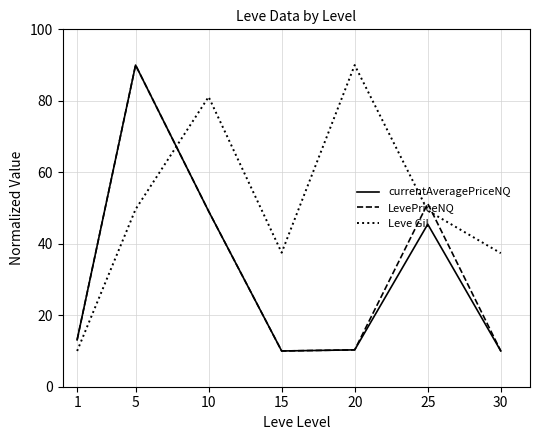

How many times do Leve Gil and currentAveragePriceNQ cross each other?

1